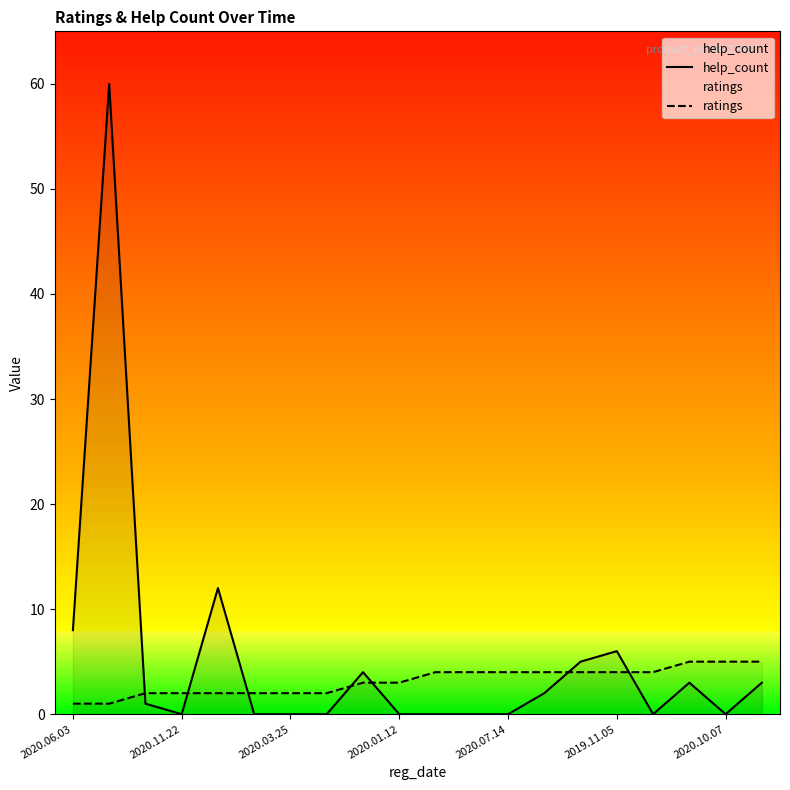

List the series in order of their peak value, highest first.

help_count, ratings